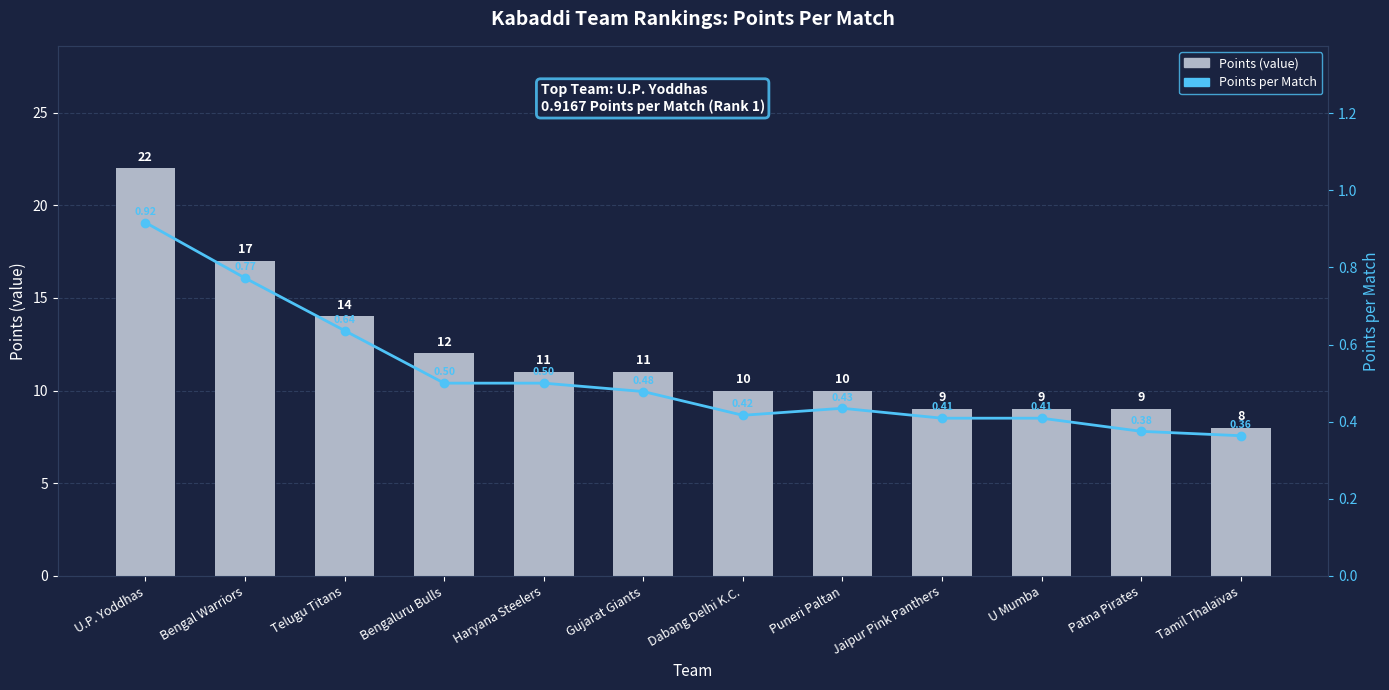

List the labels in order of Points (value) value, largest first.

U.P. Yoddhas, Bengal Warriors, Telugu Titans, Bengaluru Bulls, Haryana Steelers, Gujarat Giants, Dabang Delhi K.C., Puneri Paltan, Jaipur Pink Panthers, U Mumba, Patna Pirates, Tamil Thalaivas